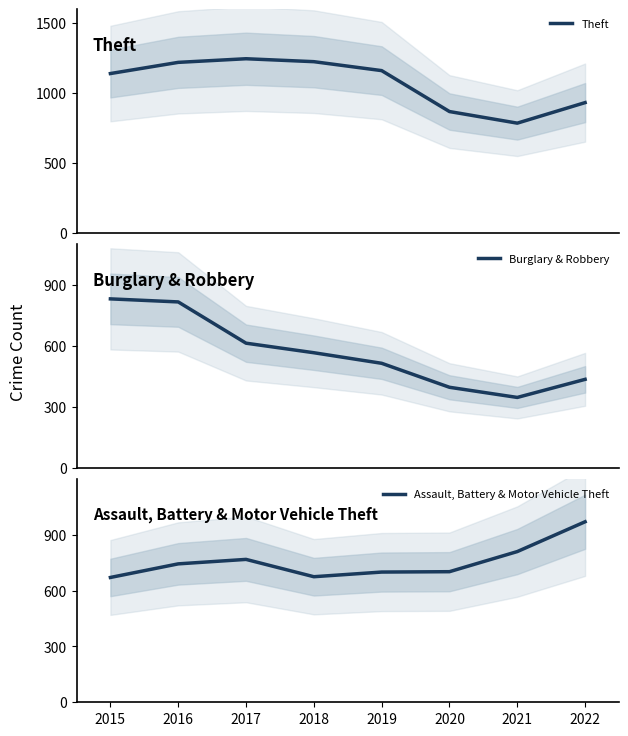

List the series in order of their peak value, highest first.

Theft, Assault, Battery & Motor Vehicle Theft, Burglary & Robbery